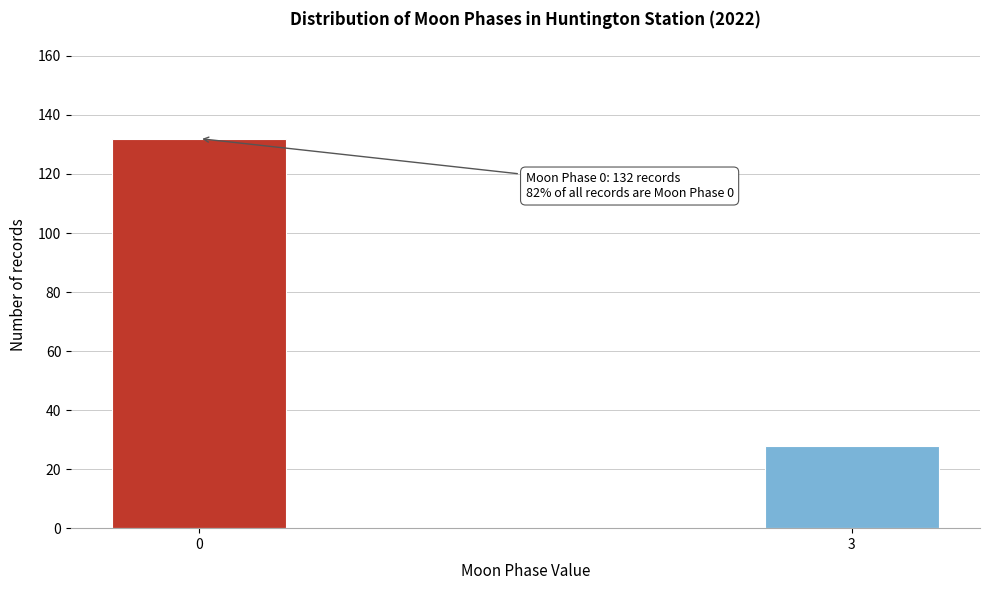

Reading left to right, what are all the values shown in this chart?

0=132	3=28